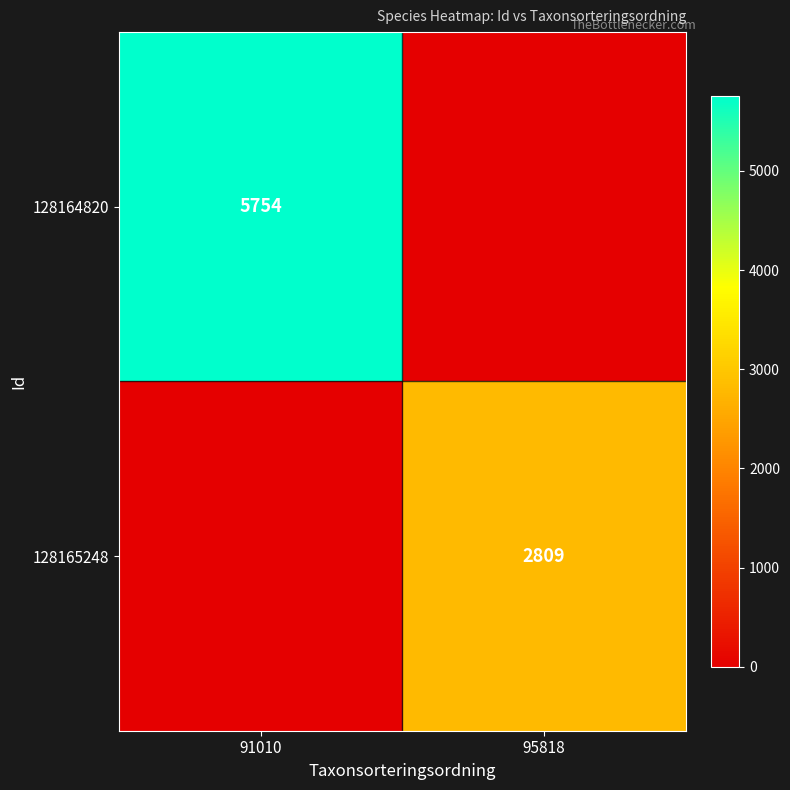

Is it true that 128164820 equals 9282 at 91010?

False